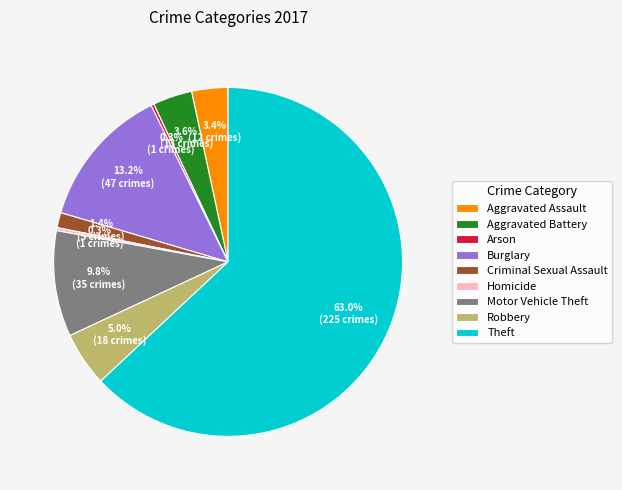

Is Theft the majority of the pie?

Yes